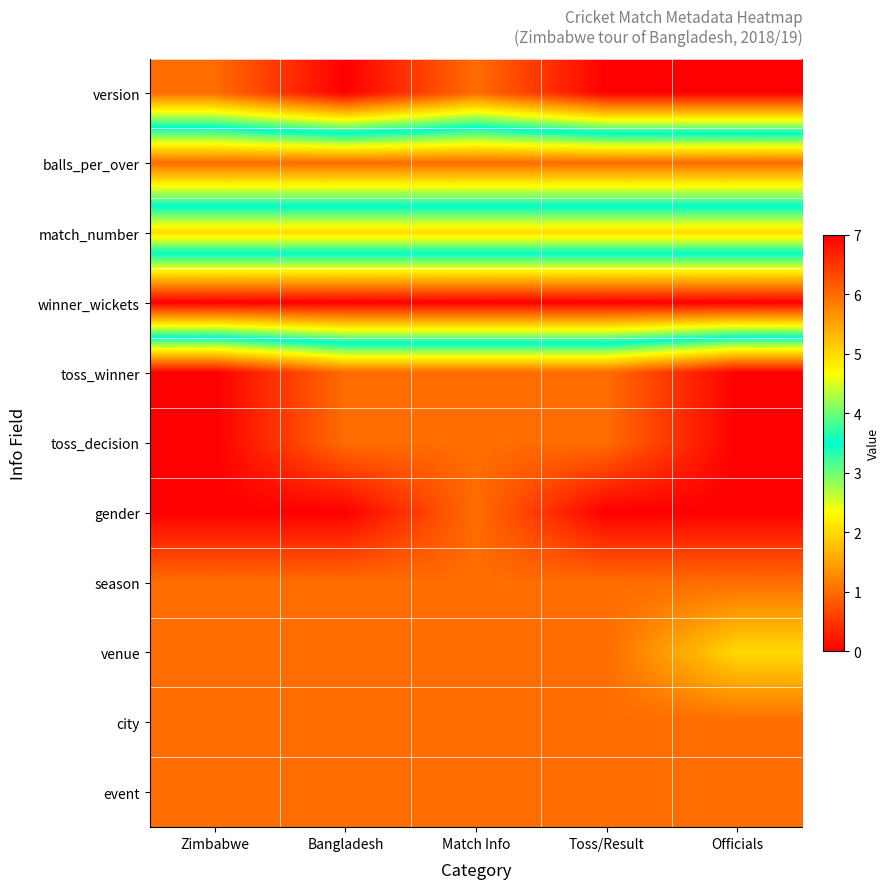

At which category does the chart reach its peak across all series?

Zimbabwe